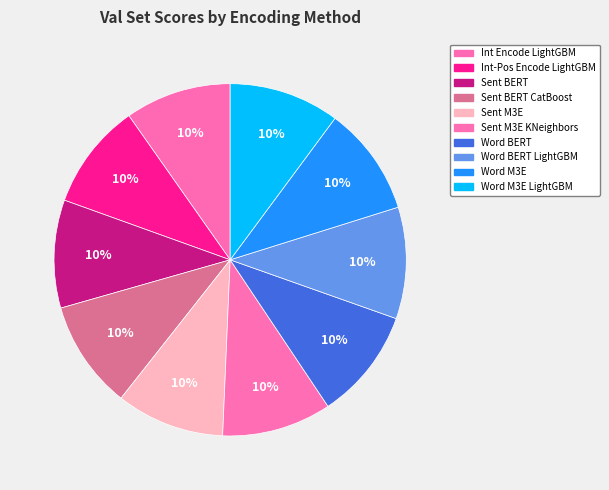

Count the number of slices in the pie.

10